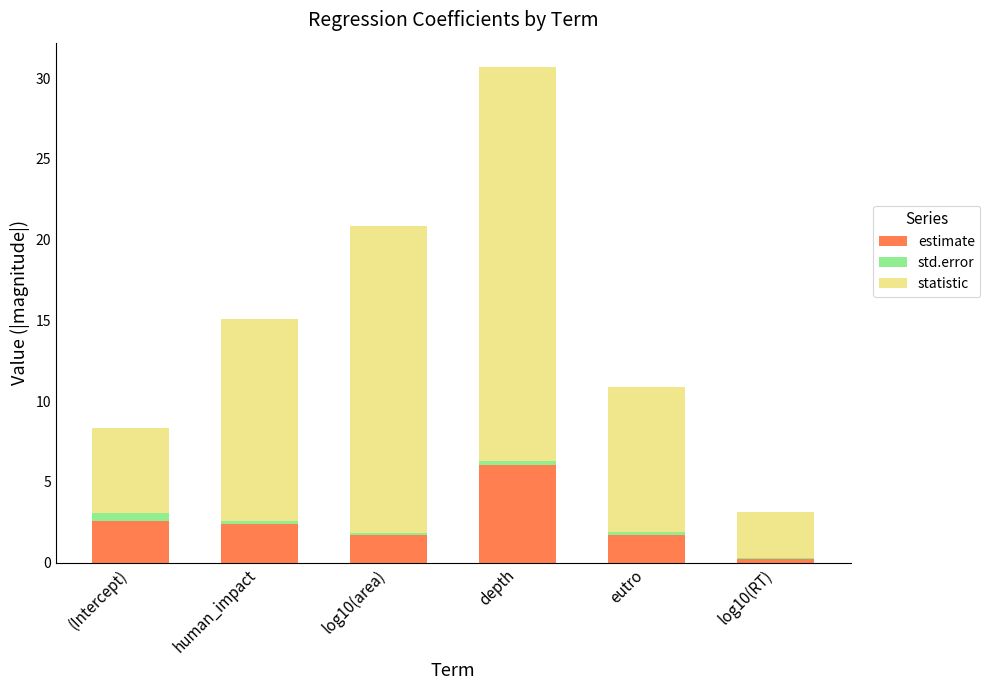

The estimate series shows 0.2 at log10(RT). True or false?

True